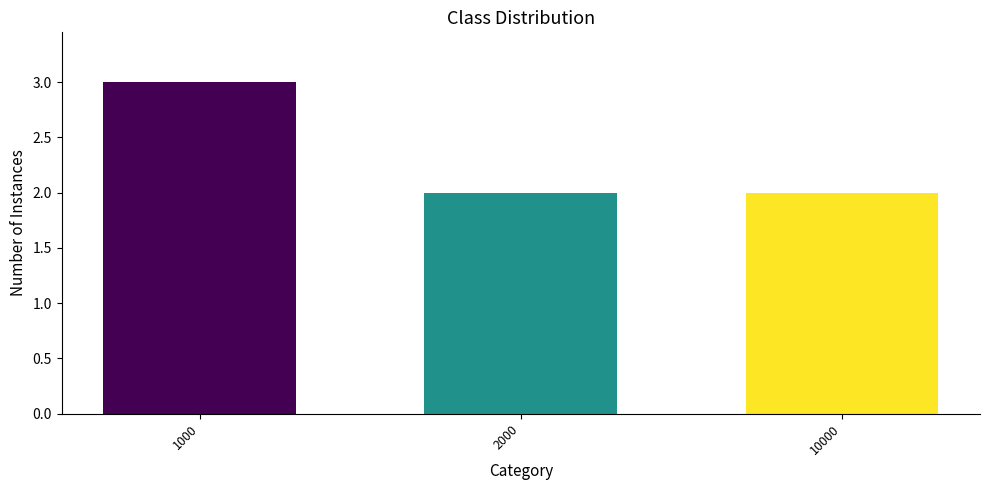

What is the ratio of the value at 2000 to the value at 1000?

0.7